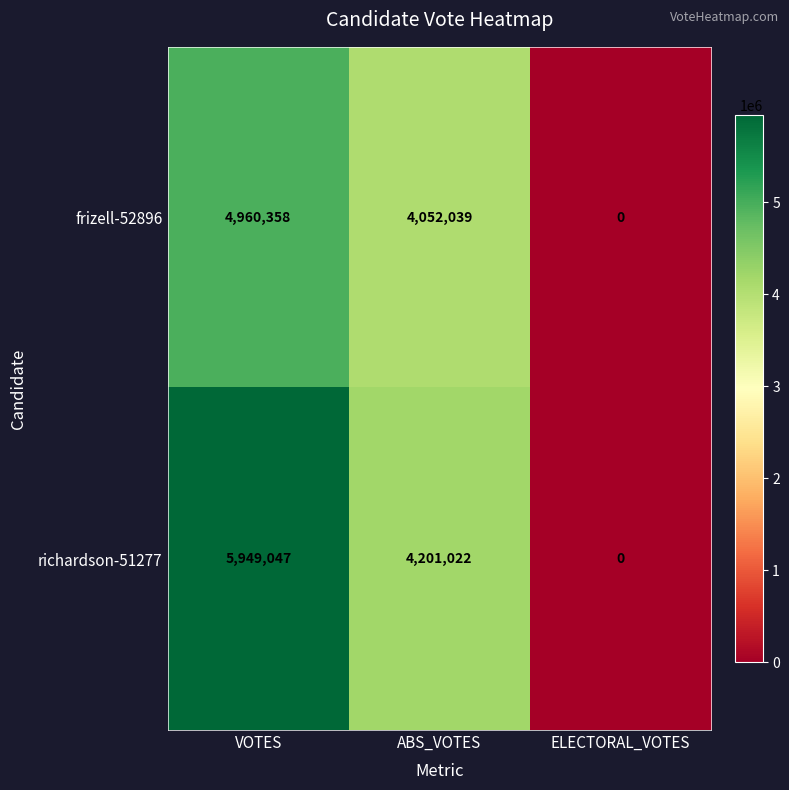

What is the difference between the maximum and minimum values in the richardson-51277 series?

5949047